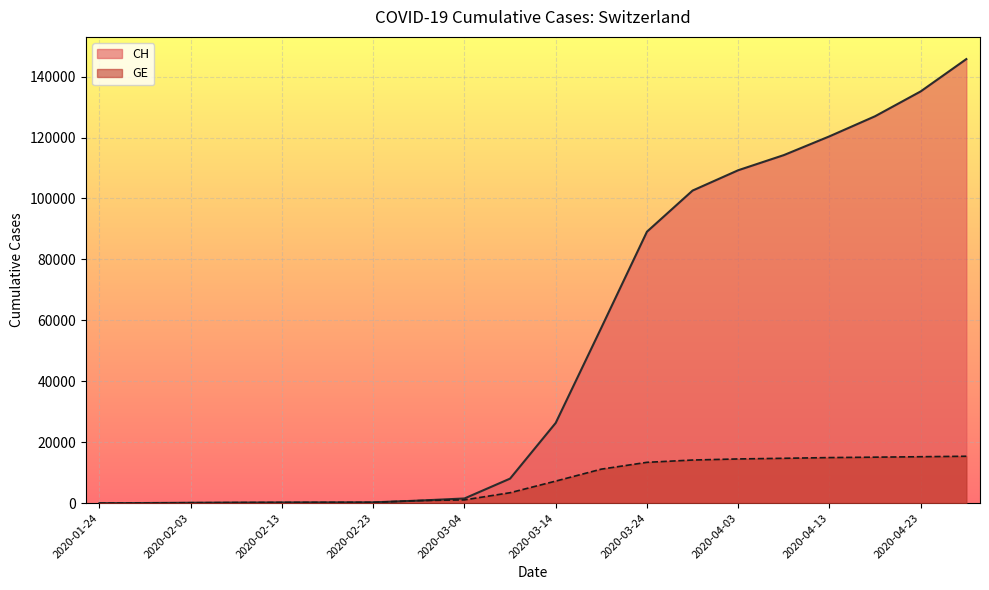

What is the value of the GE point at the 9th from the left?

1083